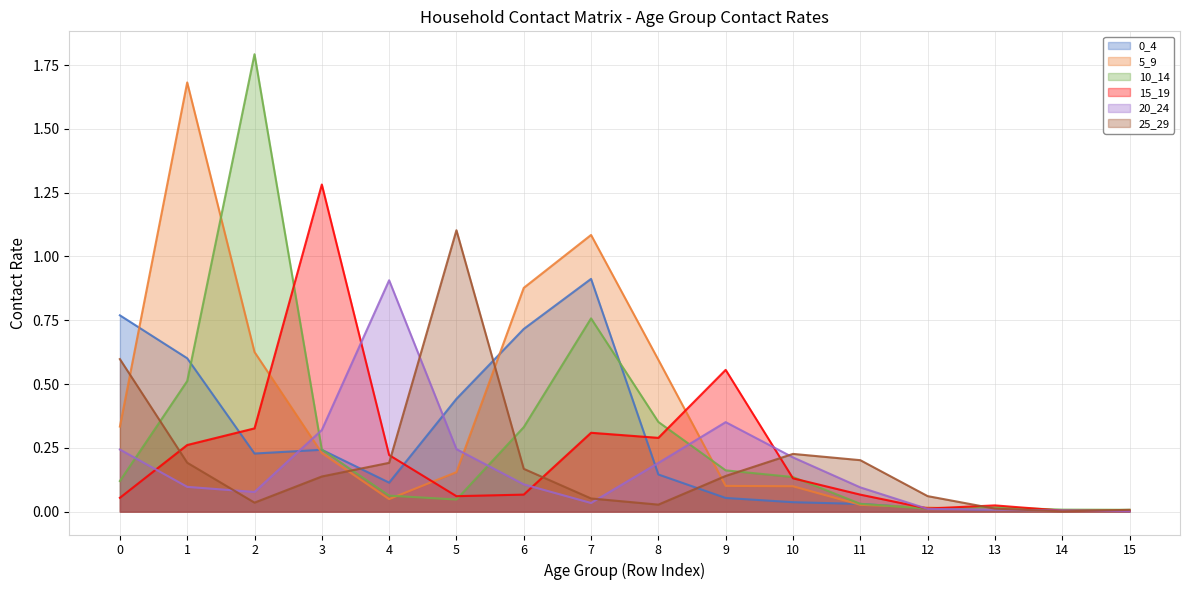

Between which two adjacent categories do 0_4 and 20_24 first intersect?

2 and 3